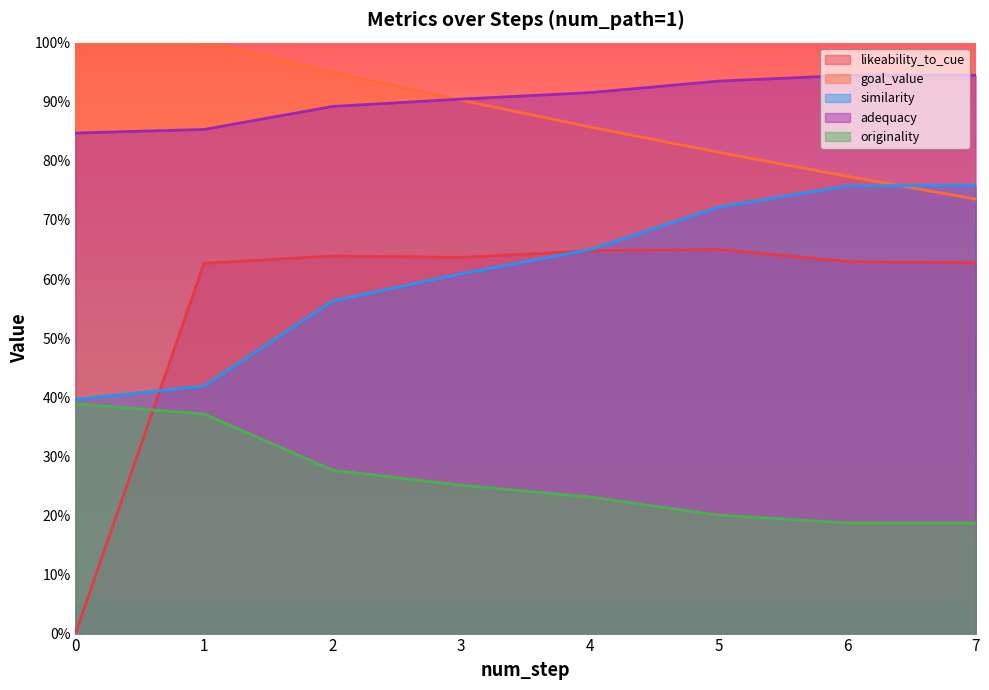

True or false: likeability_to_cue and adequacy cross at least once.

False